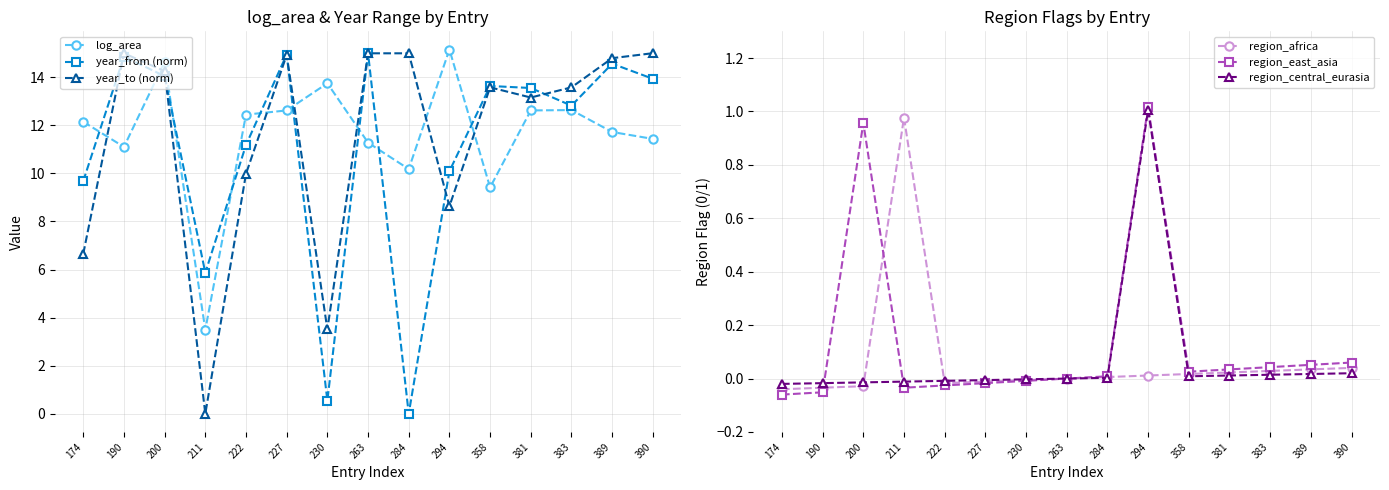

How many lines are shown in the chart?

6